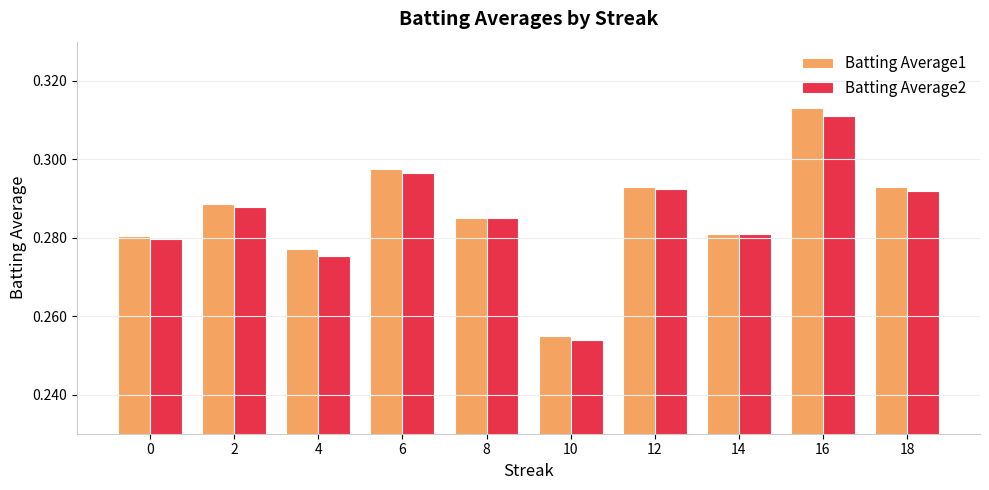

Between 0 and 18, which series saw the biggest shift?

Batting Average1